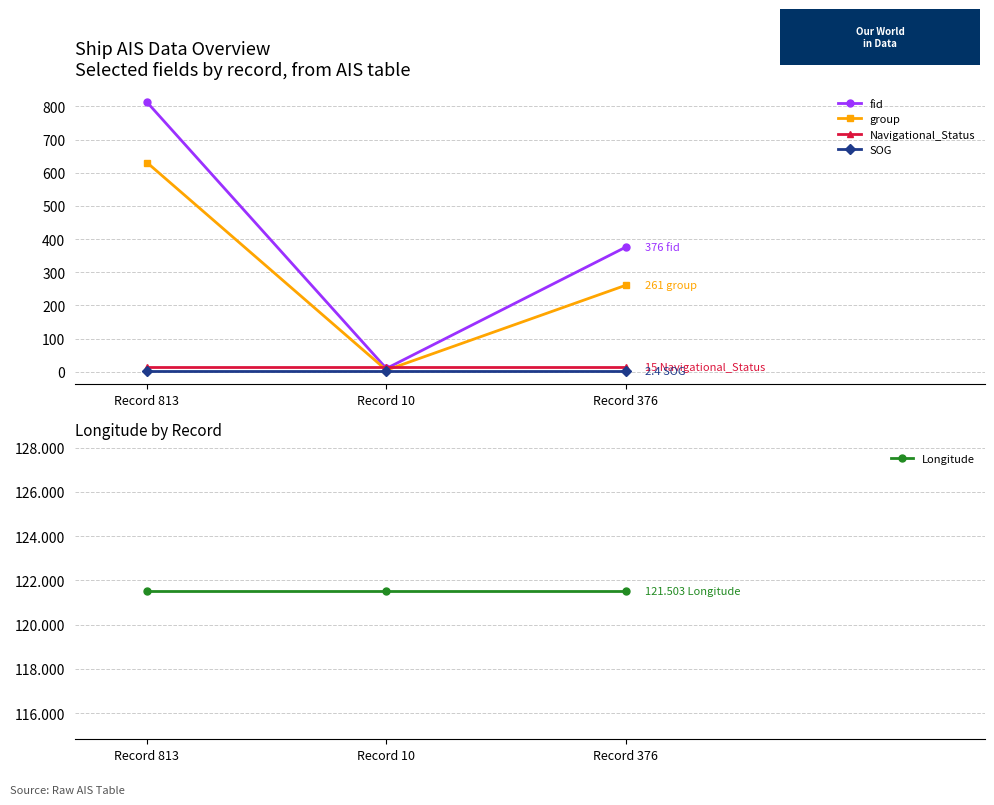

Is the value of group at Record 376 greater than the value of Navigational_Status at Record 376?

Yes